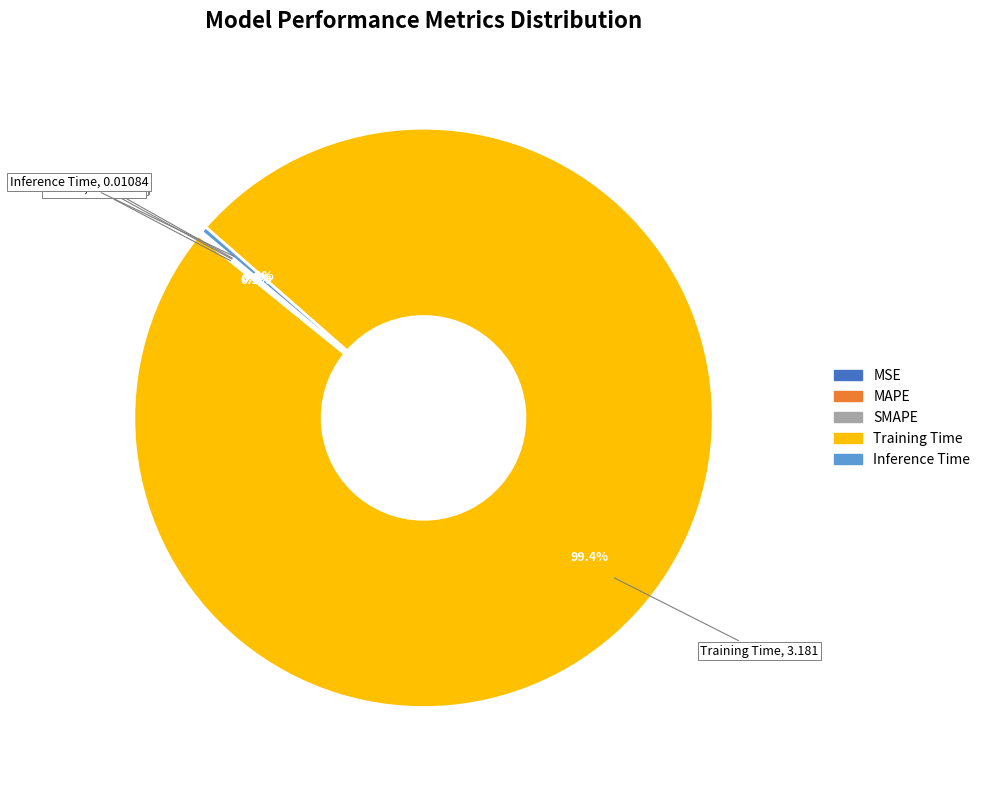

Which category accounts for the majority?

Training Time